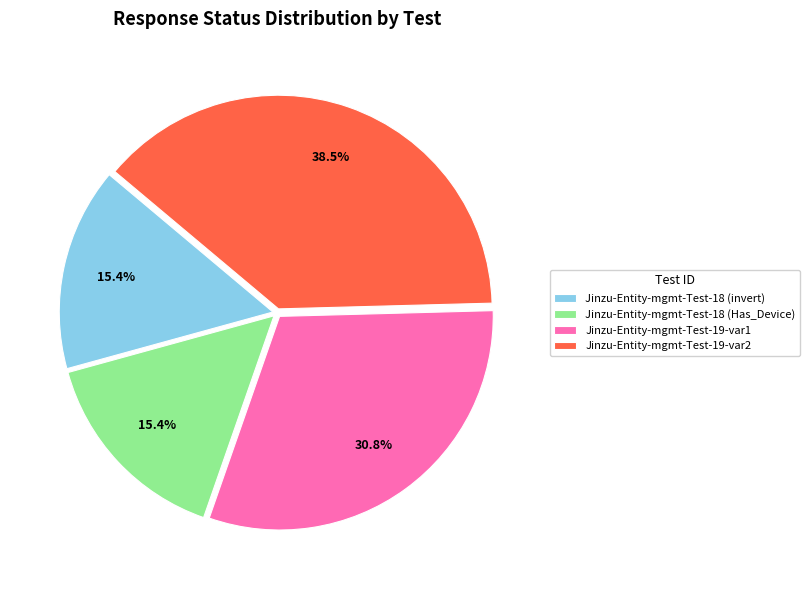

Is Jinzu-Entity-mgmt-Test-18 (invert) the majority of the pie?

No